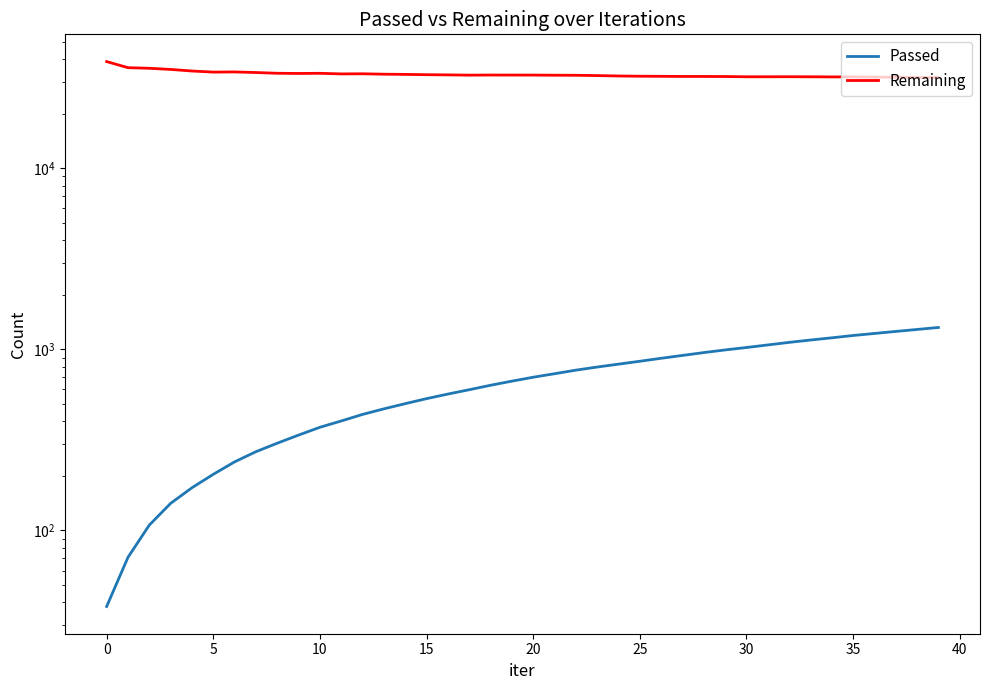

Rank the series by their average value, from lowest to highest.

Passed, Remaining